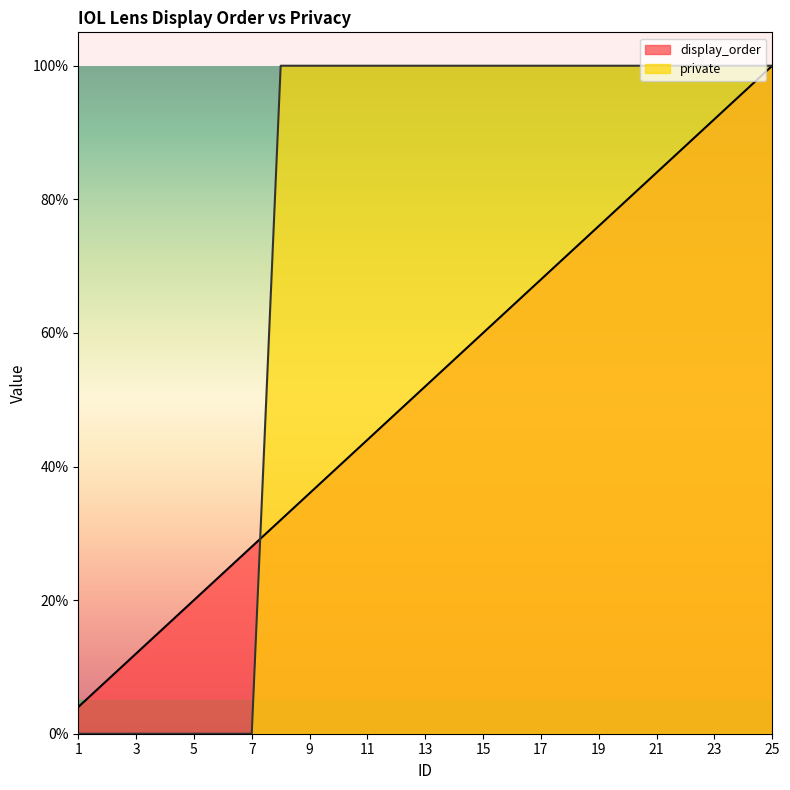

Reading right to left, extract all data points from this chart.

display_order: 1.0	1.0	0.9	0.9	0.8	0.8	0.8	0.7	0.7	0.6	0.6	0.6	0.5	0.5	0.4	0.4	0.4	0.3	0.3	0.2	0.2	0.2	0.1	0.1	0.0
private: 1.0	1.0	1.0	1.0	1.0	1.0	1.0	1.0	1.0	1.0	1.0	1.0	1.0	1.0	1.0	1.0	1.0	1.0	0.0	0.0	0.0	0.0	0.0	0.0	0.0